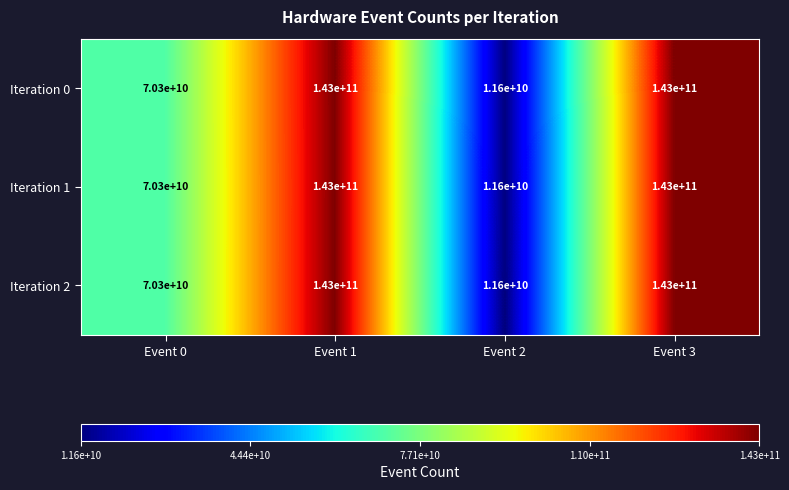

At how many categories does at least one series exceed 38074797617?

3